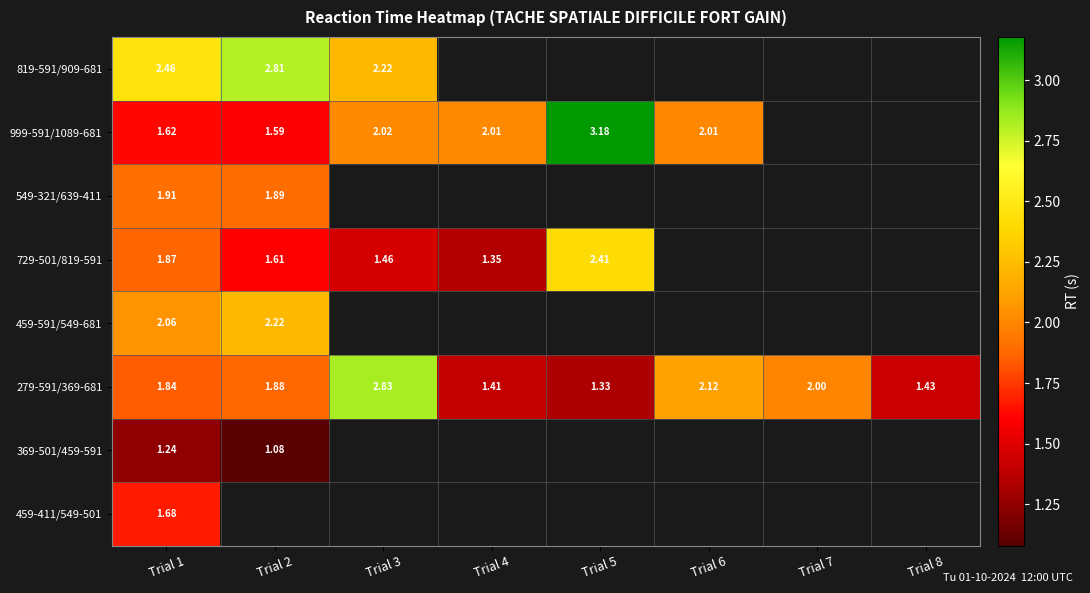

At how many categories does at least one series exceed 2?

6